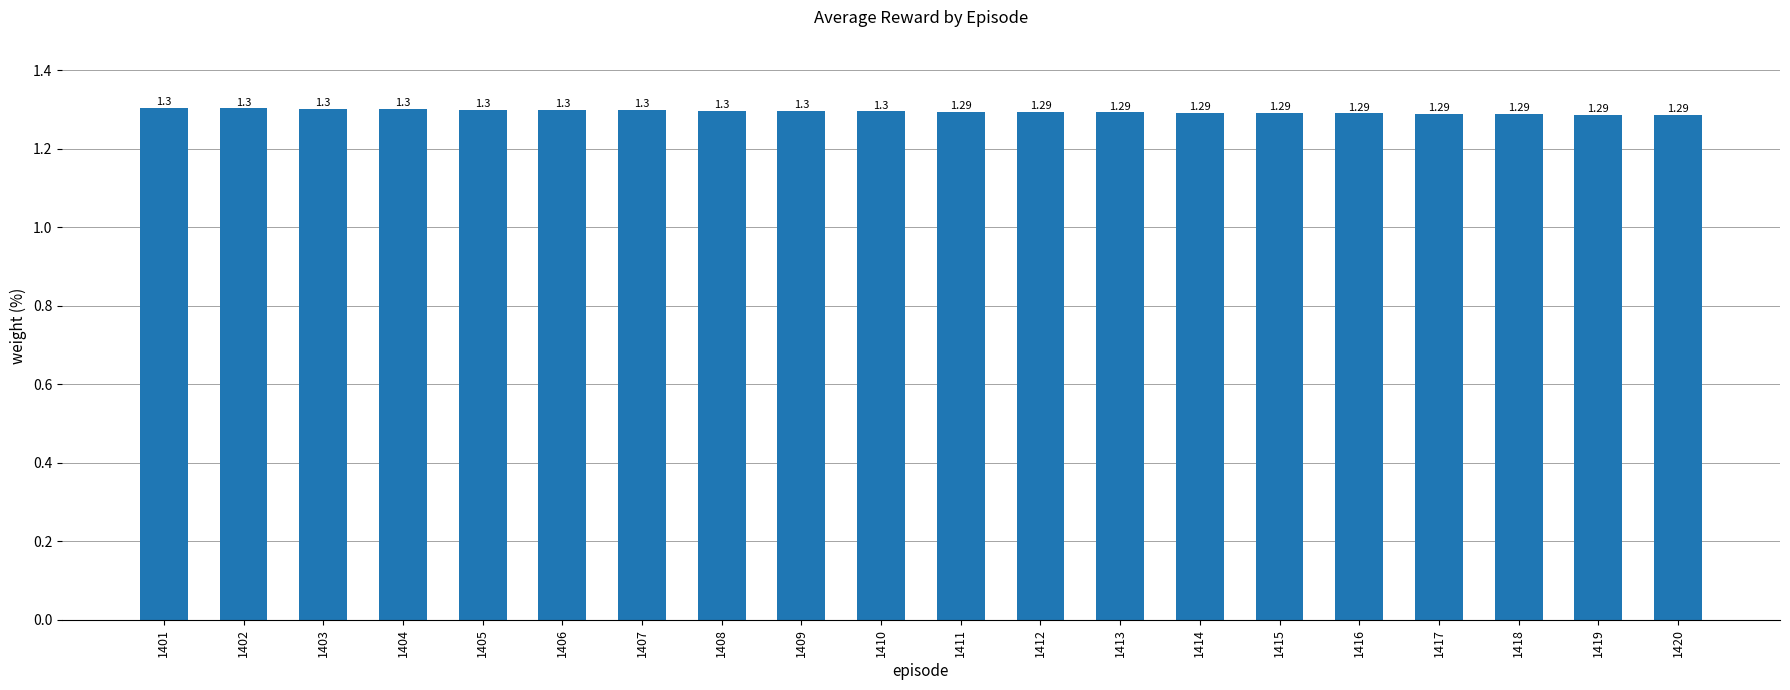

What is the approximate value at 1403?

1.3